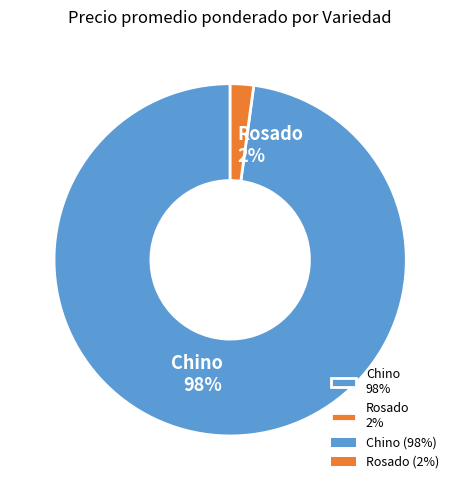

Count the number of slices in the pie.

2